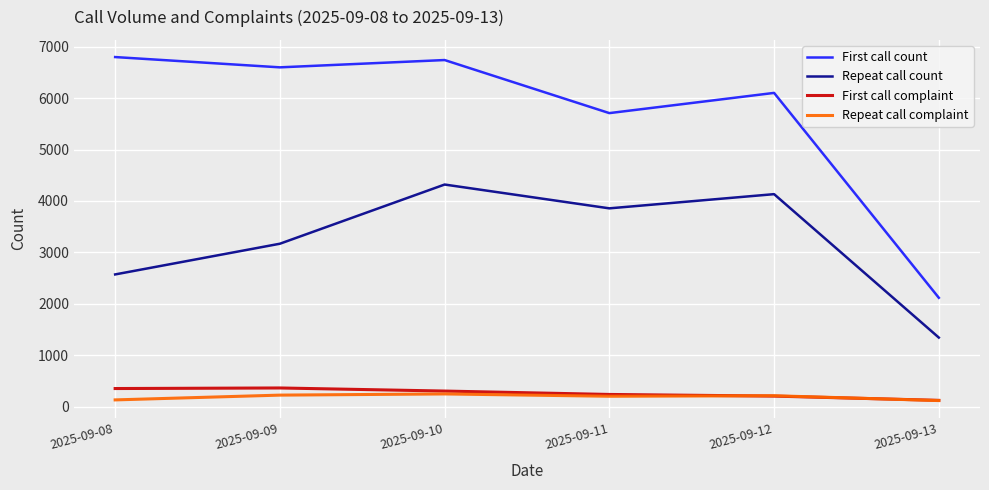

How many distinct data groups are displayed?

4